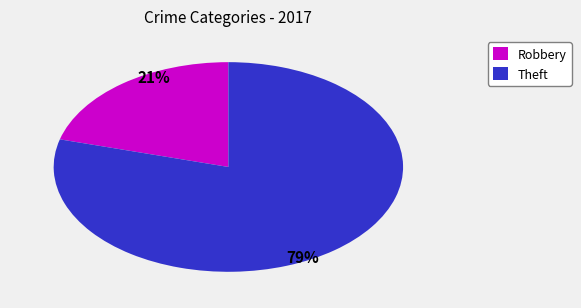

To the nearest percent, what is the average slice percentage?

50%